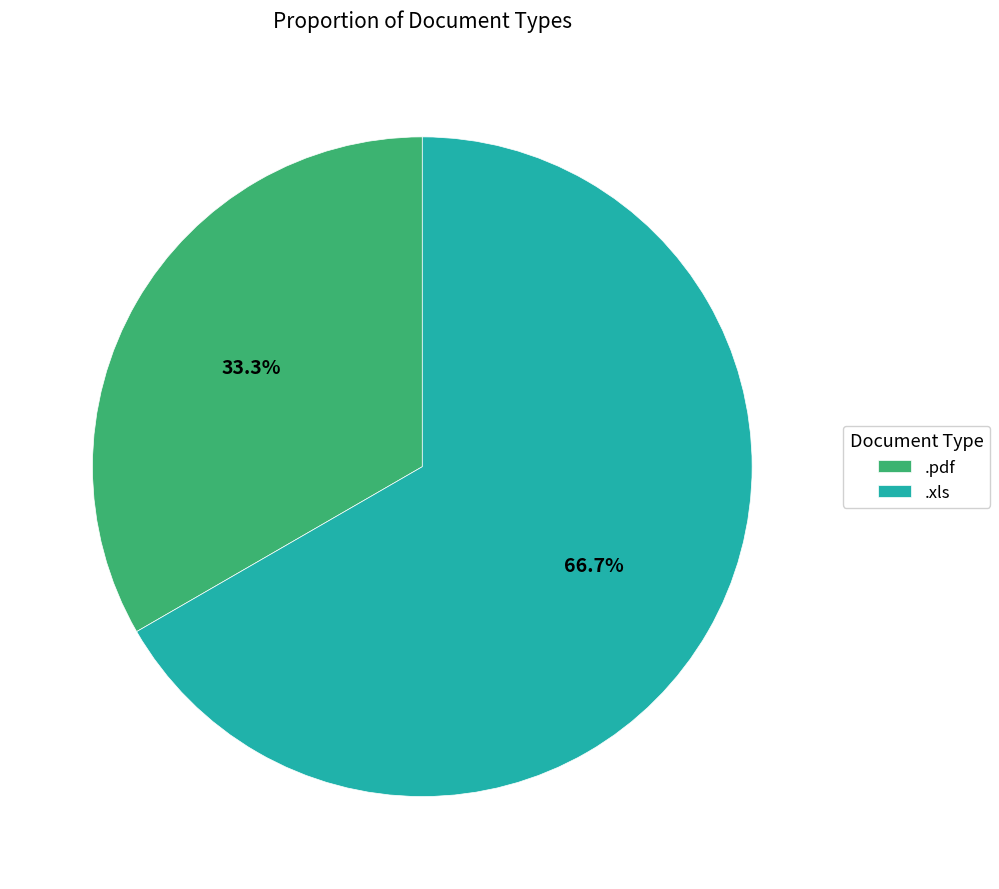

To the nearest percent, what is the difference between the largest and smallest slice percentages?

33%